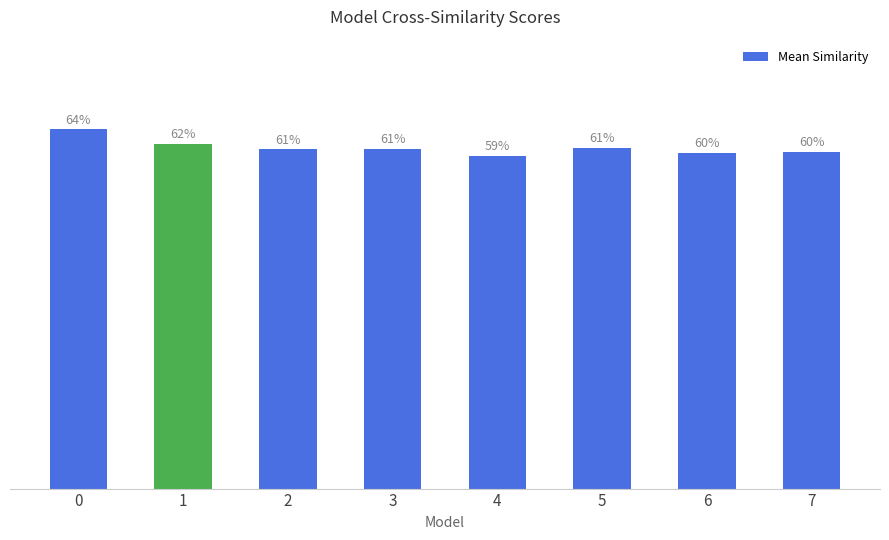

Are the bars grouped side by side (vs. stacked)?

No